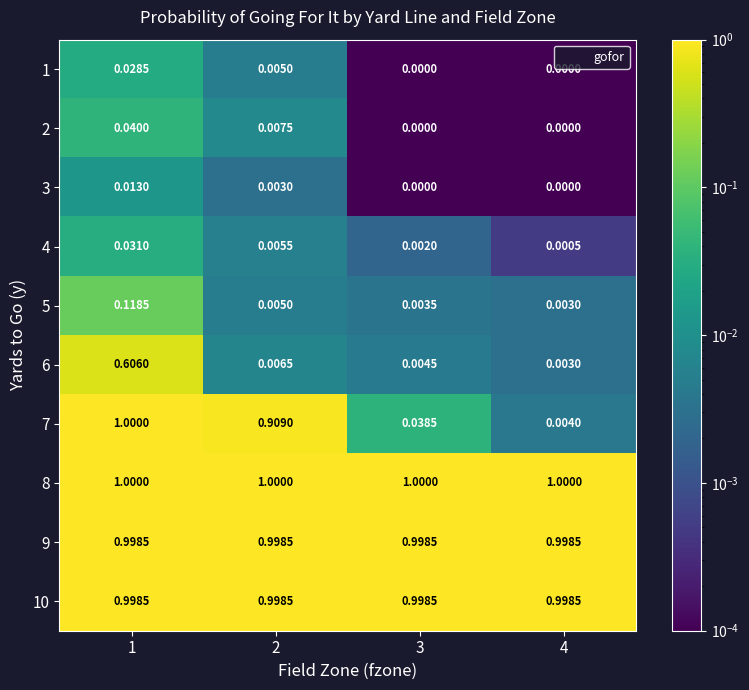

Which series has the largest total across all categories?

8